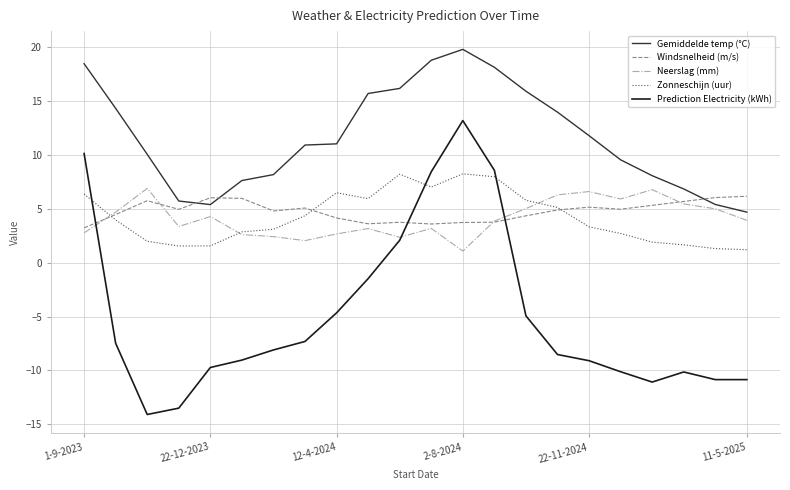

In Gemiddelde temp (°C), how many points are lower than both neighbors (excluding endpoints)?

1